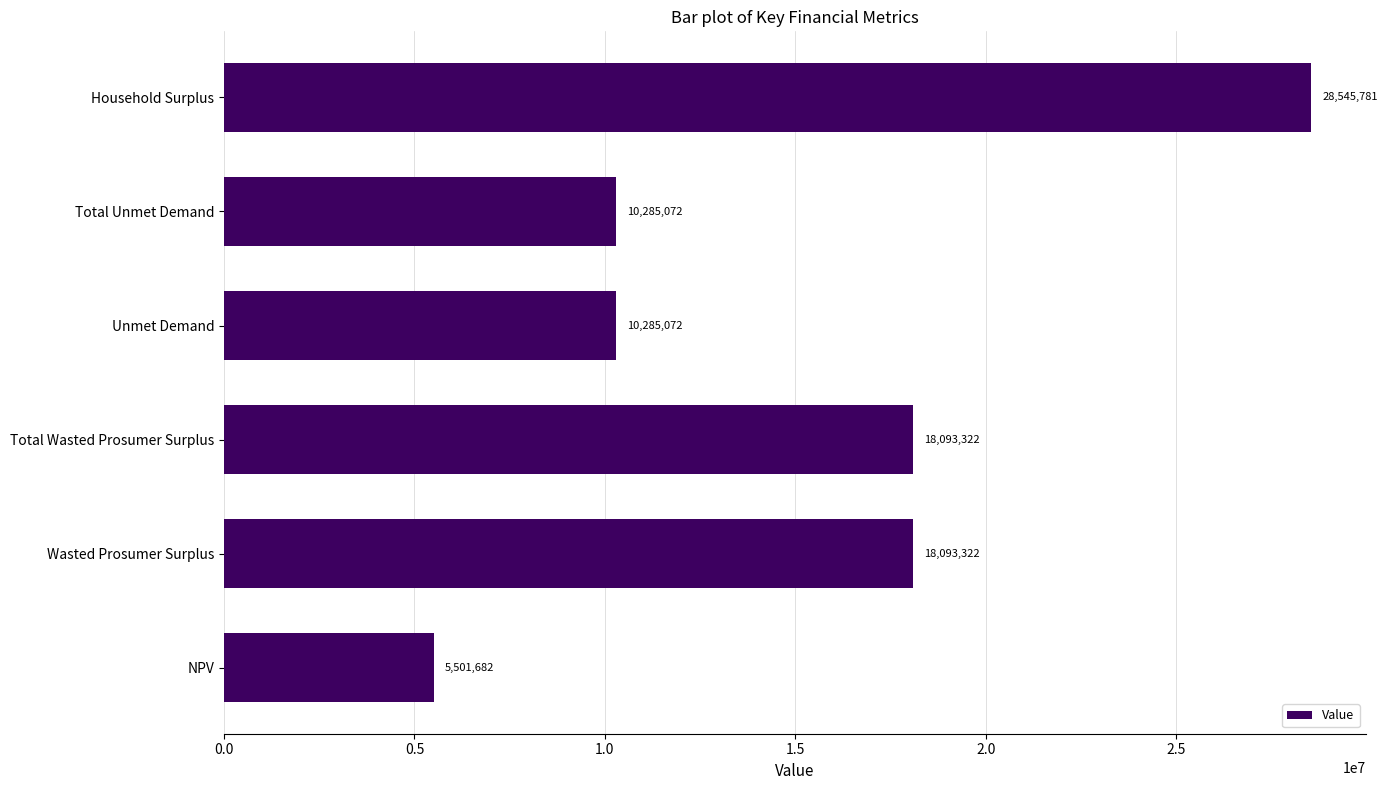

Count the number of values greater than 18093321.

3